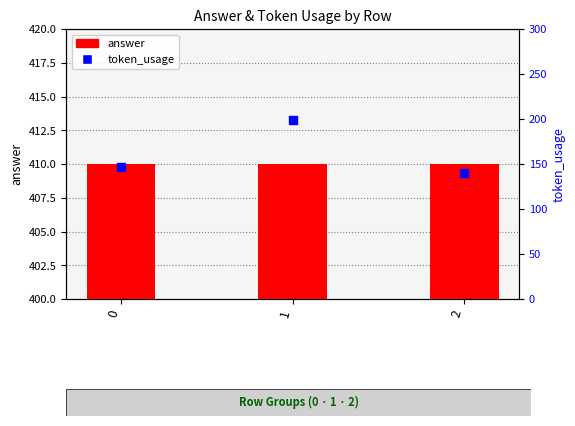

Which series has the widest spread of Y values?

token_usage